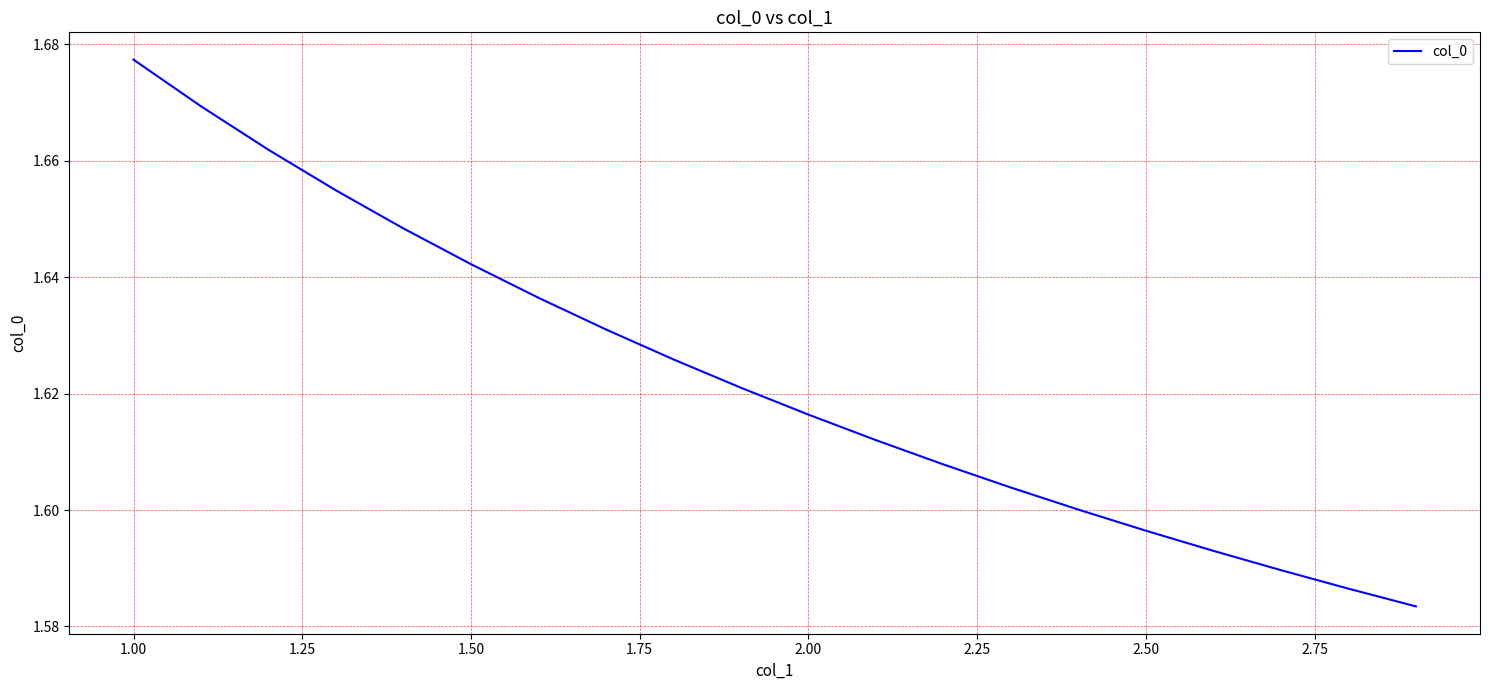

Is this an area chart (filled region under the line)?

No